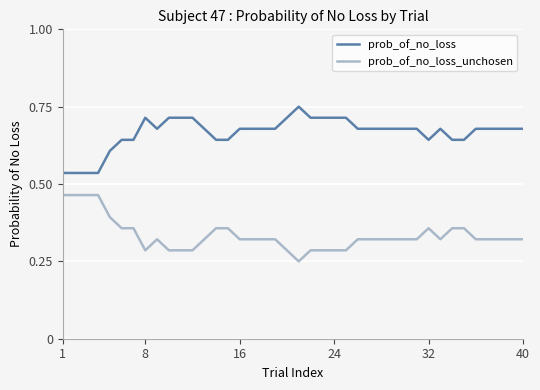

Which series has the largest total across all categories?

prob_of_no_loss